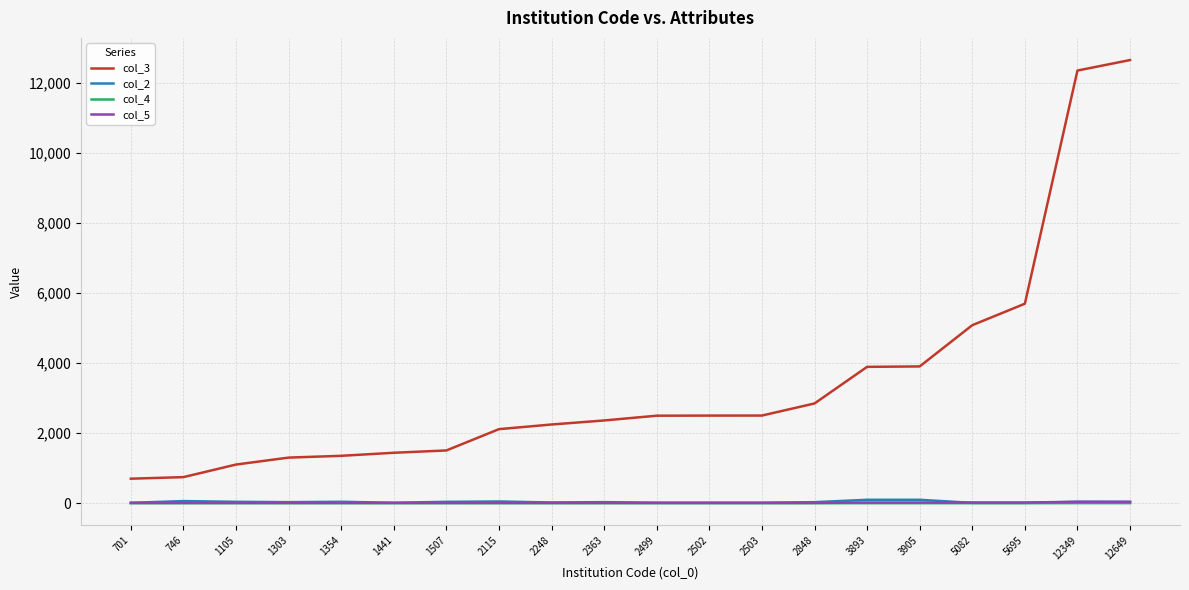

True or false: col_4 and col_3 intersect in this chart.

False